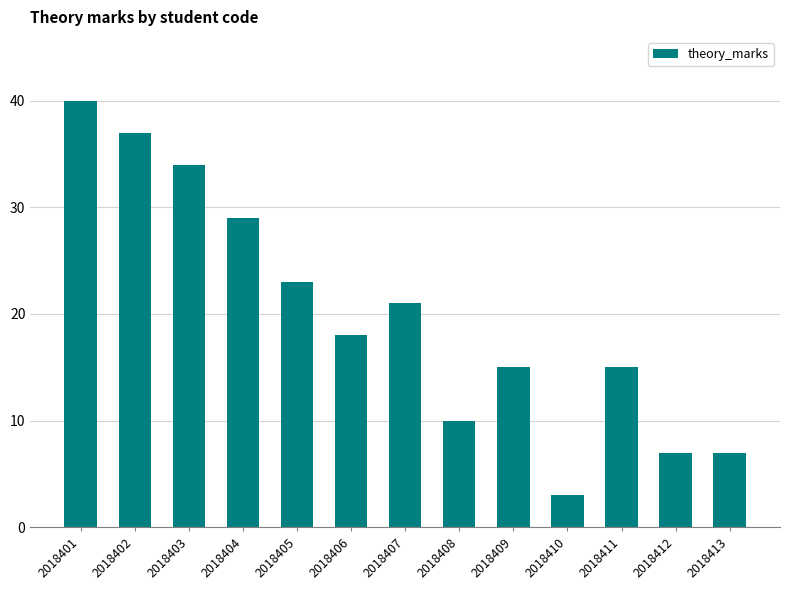

Which category has the lowest value across all series?

2018410